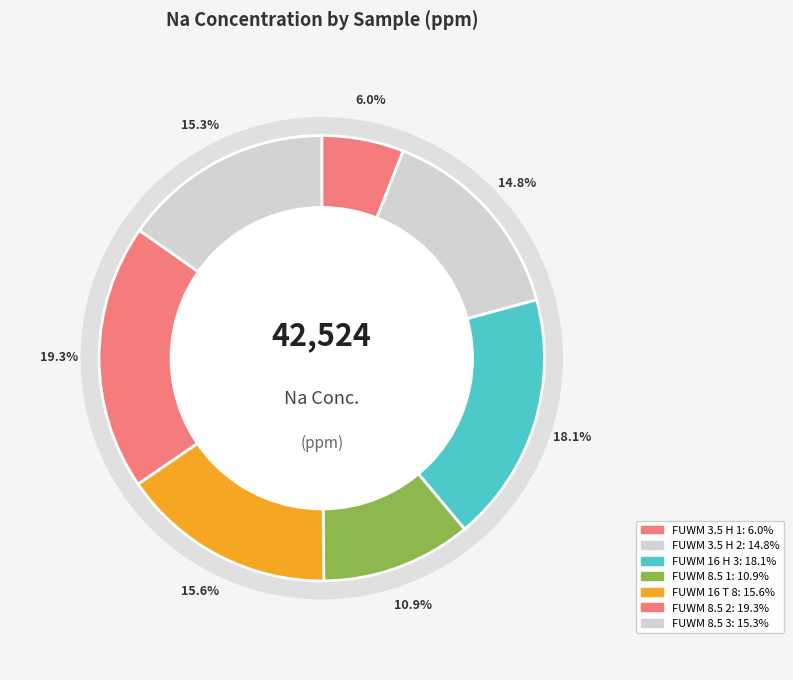

True or false: FUWM 8.5 2 accounts for 19% of the total.

True